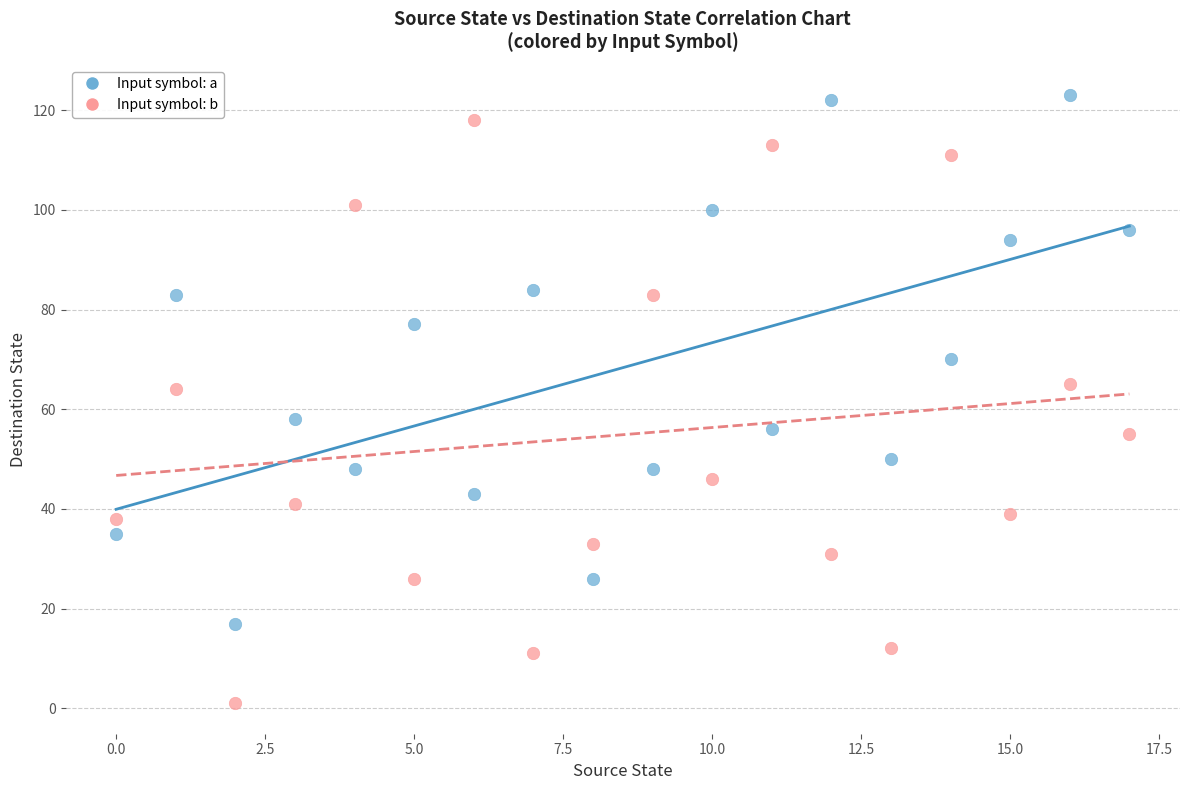

Which series contains the lowest Y value?

Input symbol: b